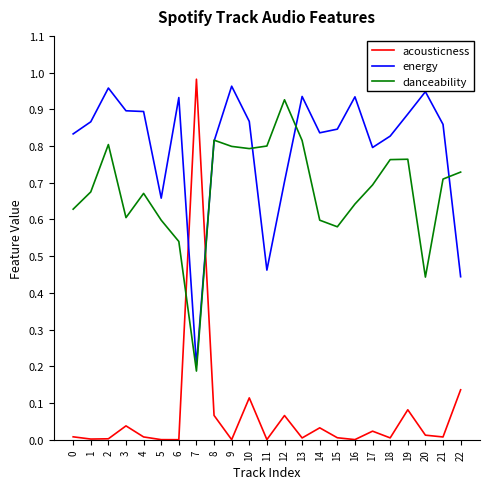

Count the number of data series in this chart.

3